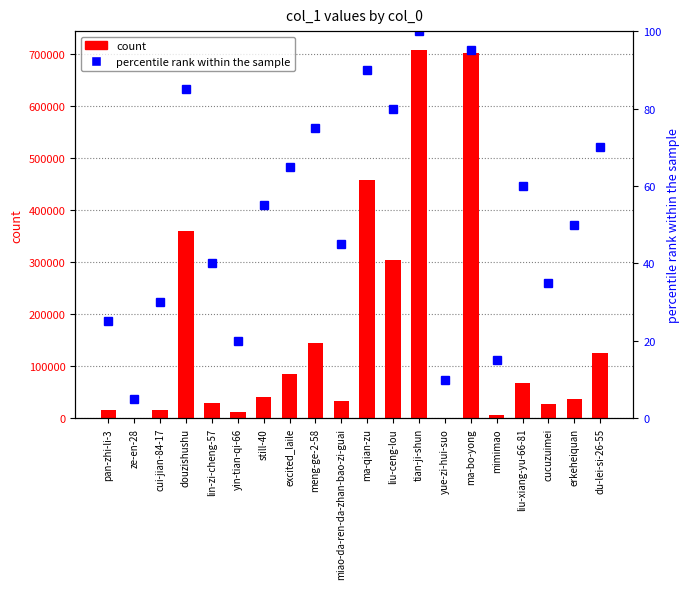

Are the bars horizontal?

No